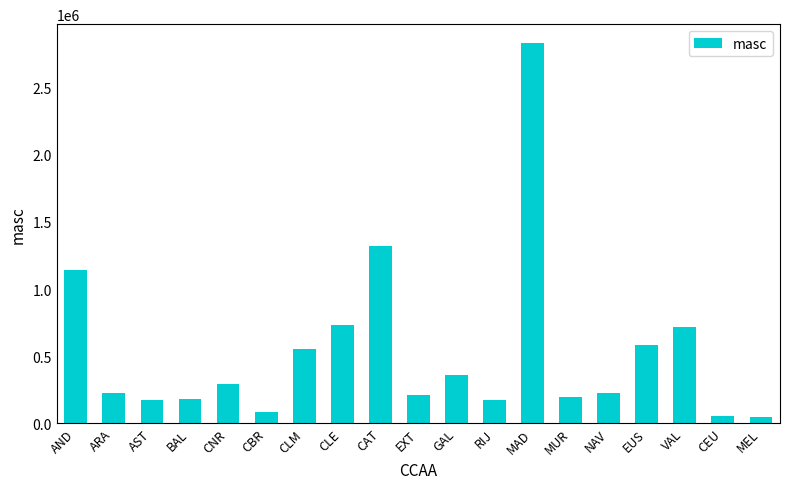

What is the difference between the maximum and second lowest values?

2779490